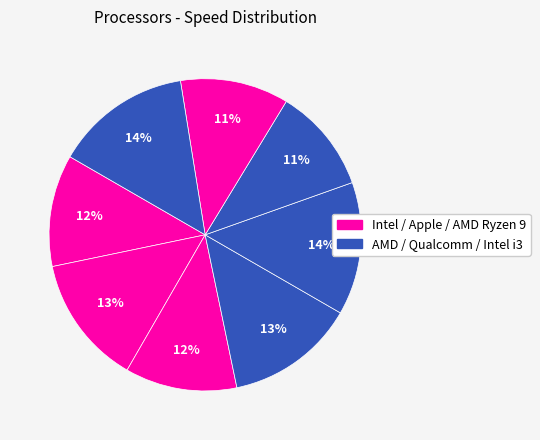

Count the number of slices in the pie.

8